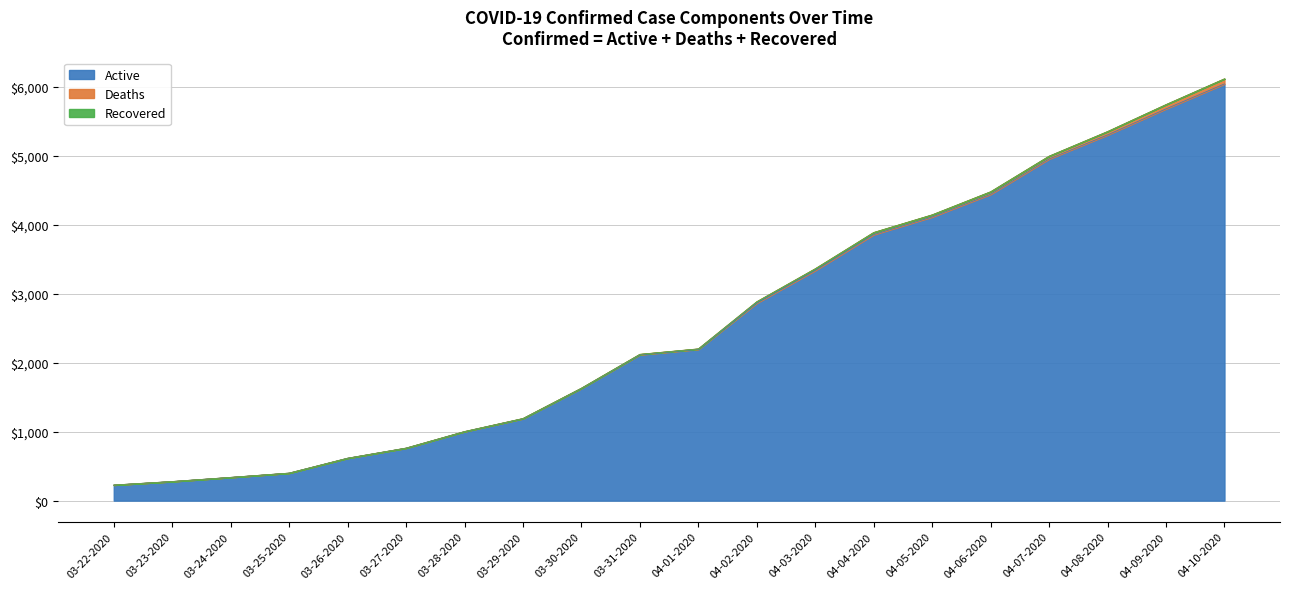

True or false: Active and Recovered intersect in this chart.

False